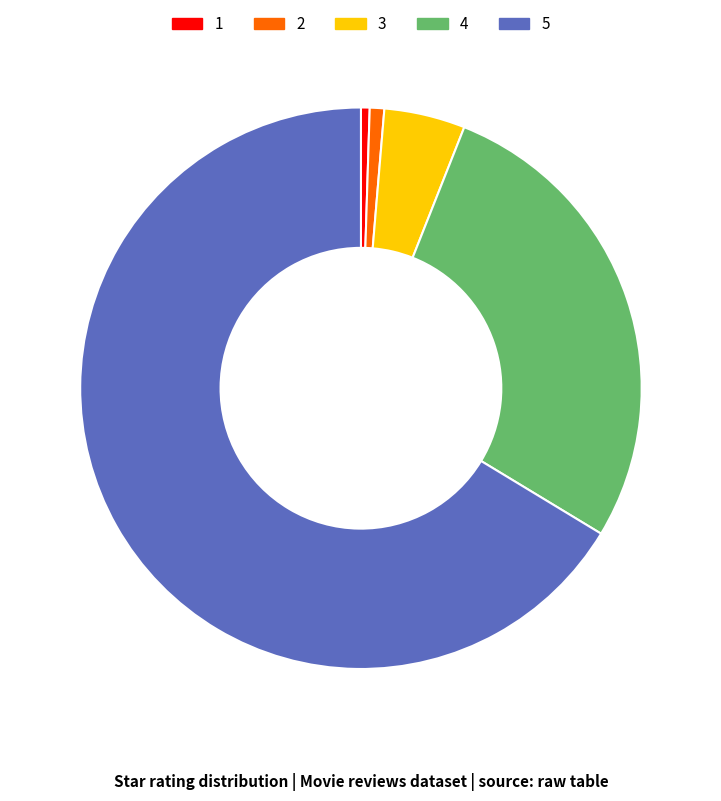

The 3 slice represents 5% of the pie. True or false?

True